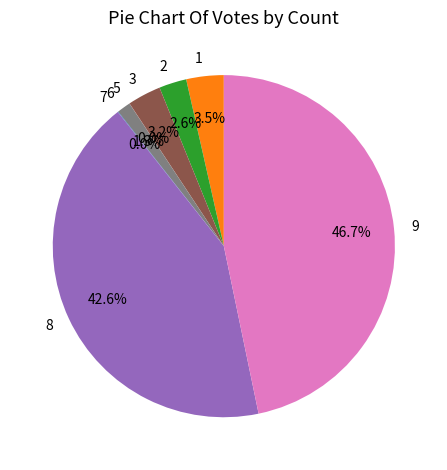

Is there any slice that represents more than half of the pie?

No